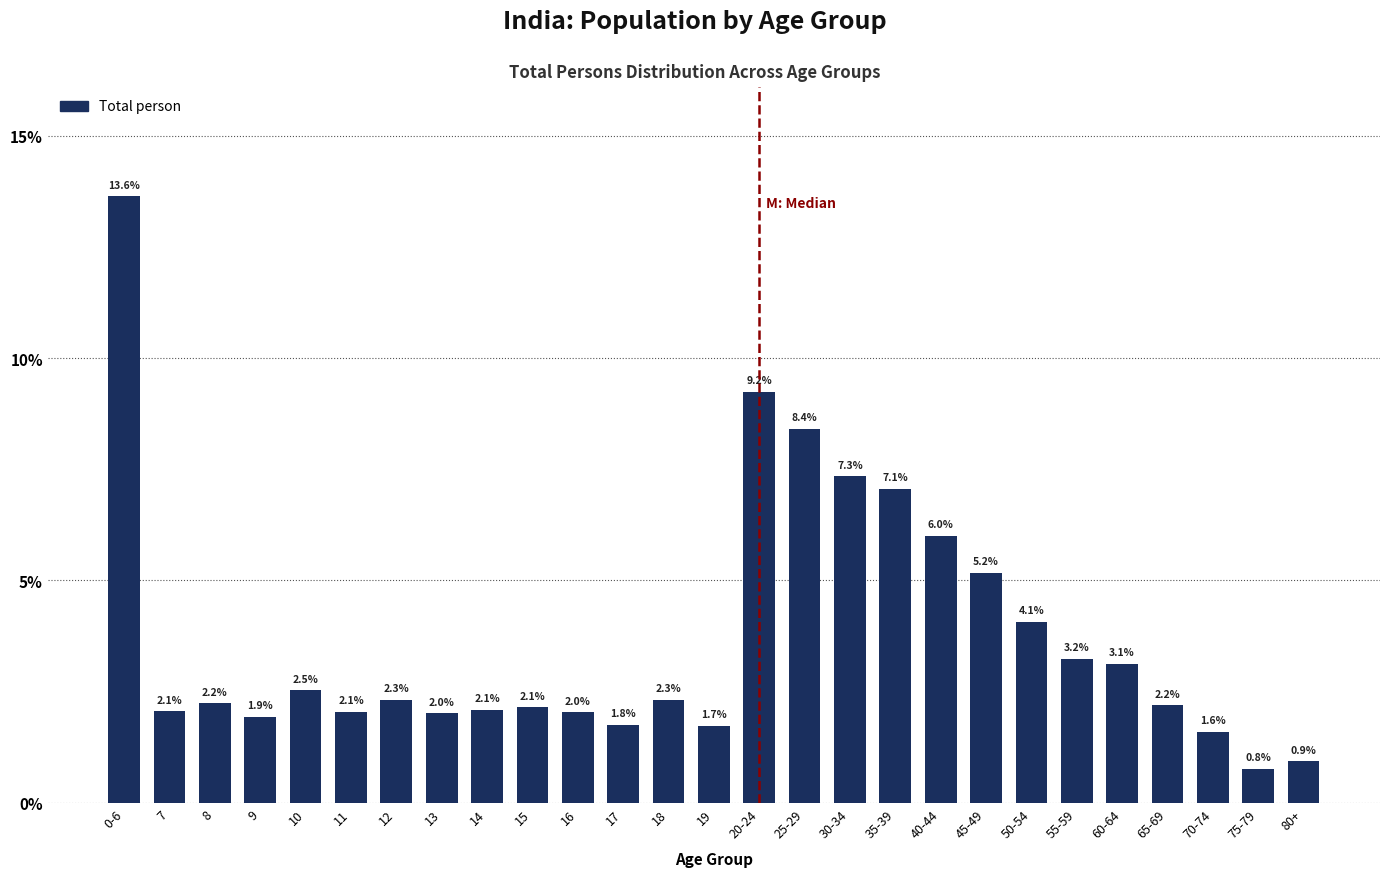

Reading left to right, what are all the values shown in this chart?

0-6=13.6	7=2.1	8=2.2	9=1.9	10=2.5	11=2.1	12=2.3	13=2.0	14=2.1	15=2.1	16=2.0	17=1.8	18=2.3	19=1.7	20-24=9.2	25-29=8.4	30-34=7.3	35-39=7.1	40-44=6.0	45-49=5.2	50-54=4.1	55-59=3.2	60-64=3.1	65-69=2.2	70-74=1.6	75-79=0.8	80+=0.9